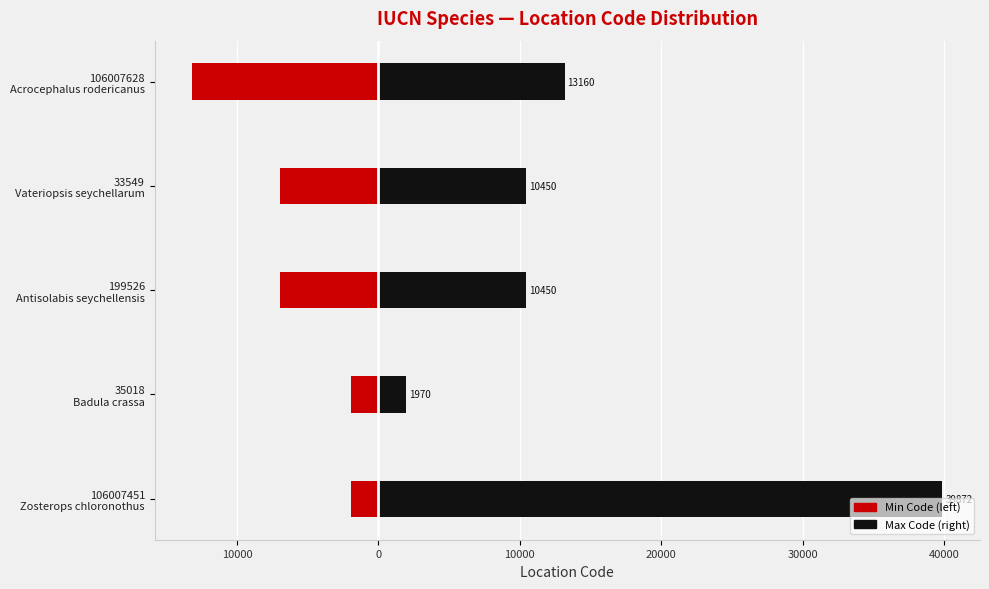

Reading right to left, extract all data points from this chart.

Min Code (left): -13160	-6937	-6937	-1970	-1970
Max Code (right): 13160	10450	10450	1970	39872